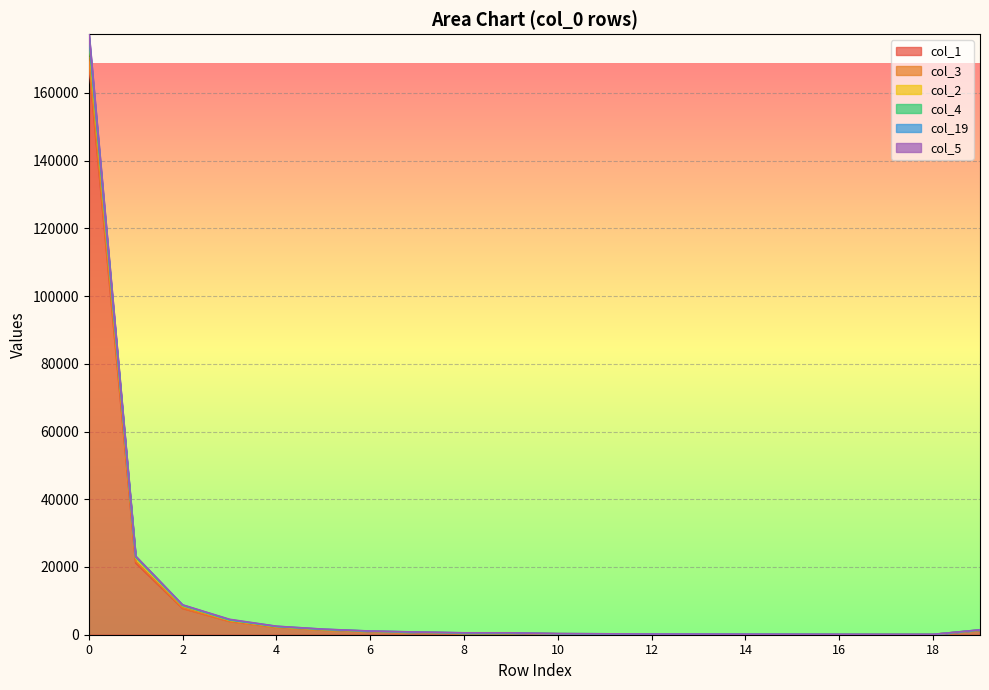

Does the chart display data point markers on the line(s)?

No